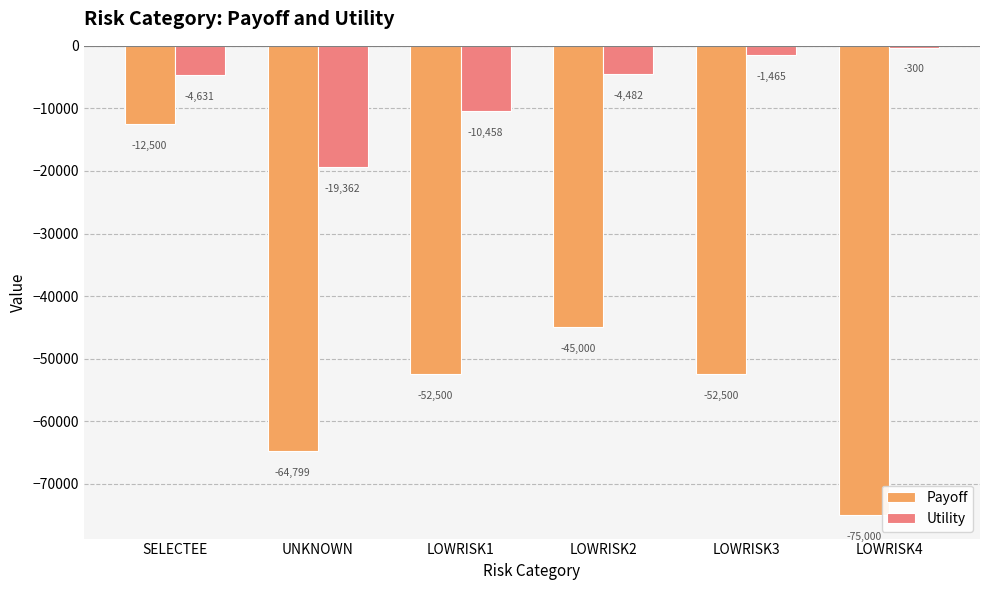

What is the minimum value for Utility?

-19362.1